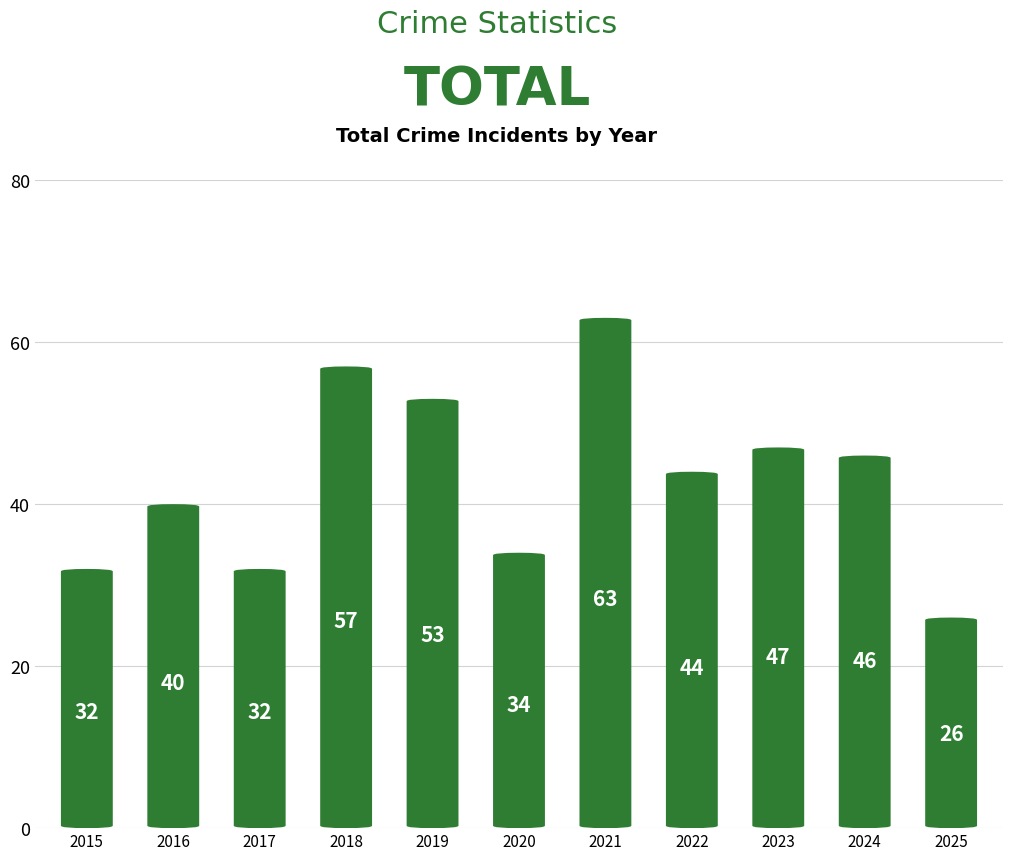

The chart shows a value of 14 at 2025. True or false?

False